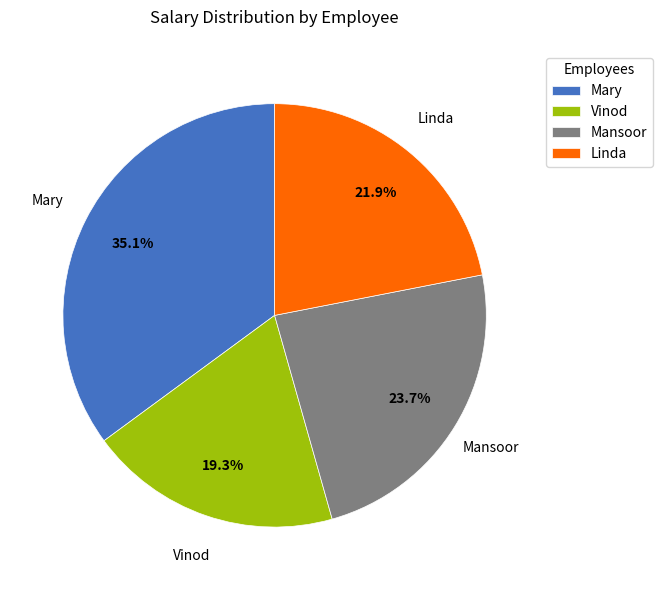

Count the number of slices in the pie.

4